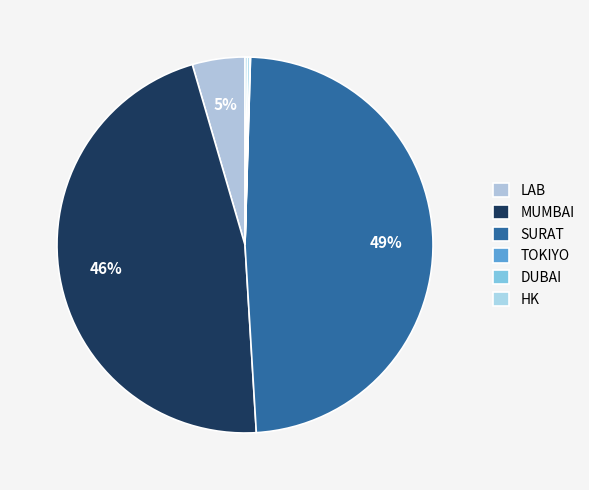

True or false: DUBAI accounts for 0% of the total.

True